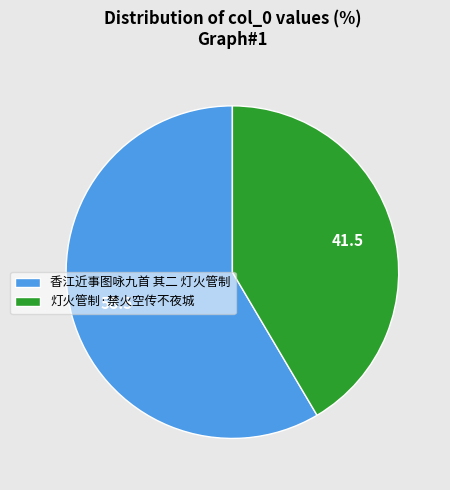

Which category has the smallest portion of the pie?

灯火管制·禁火空传不夜城